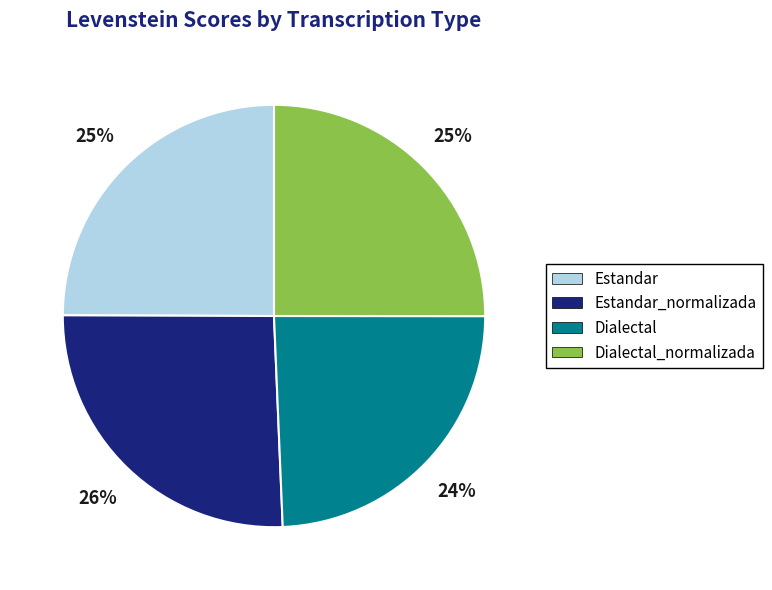

Which category has the smallest portion of the pie?

Dialectal